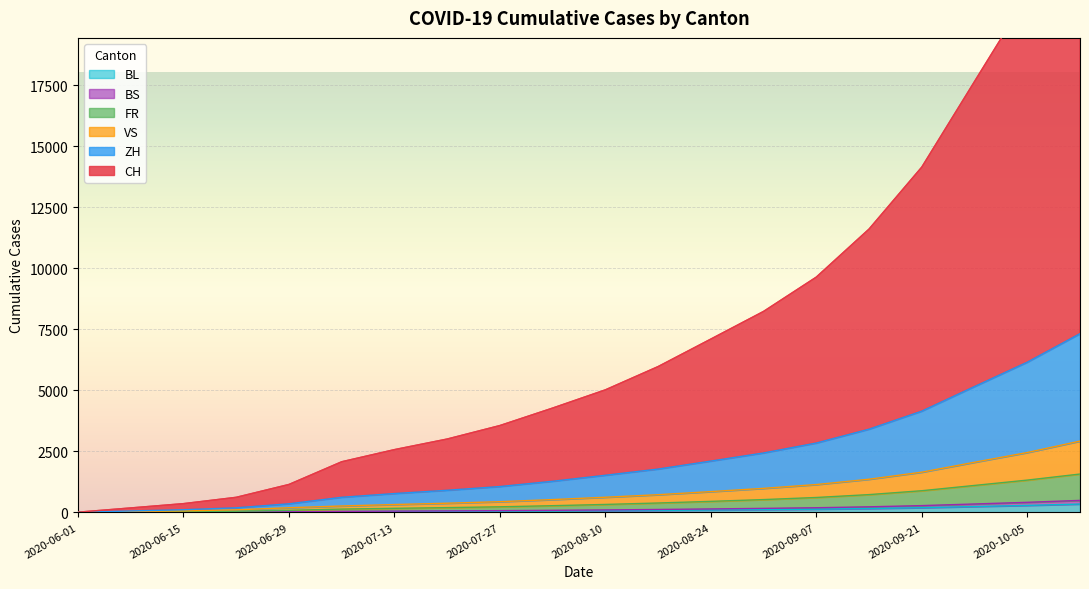

What is the label of the 8th point from the right?

2020-08-24